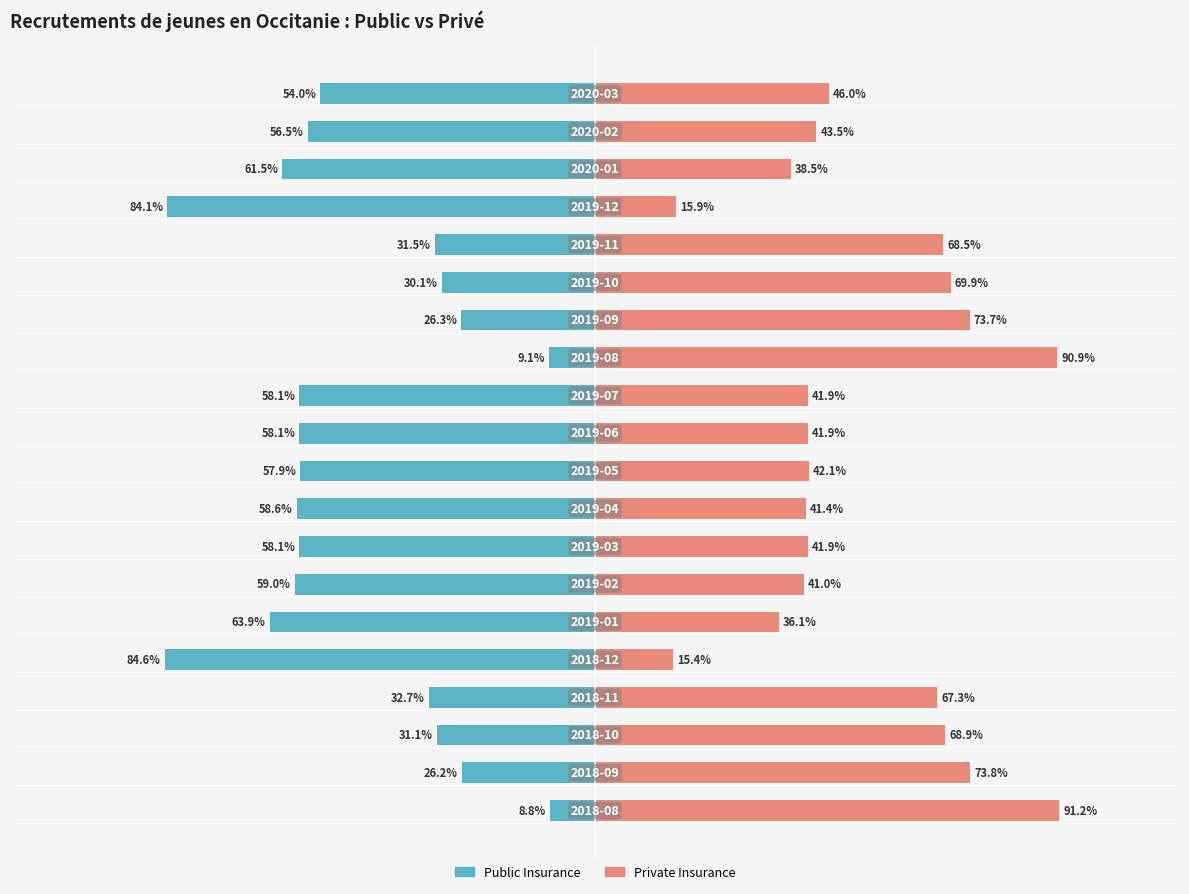

How many groups of bars are there?

20